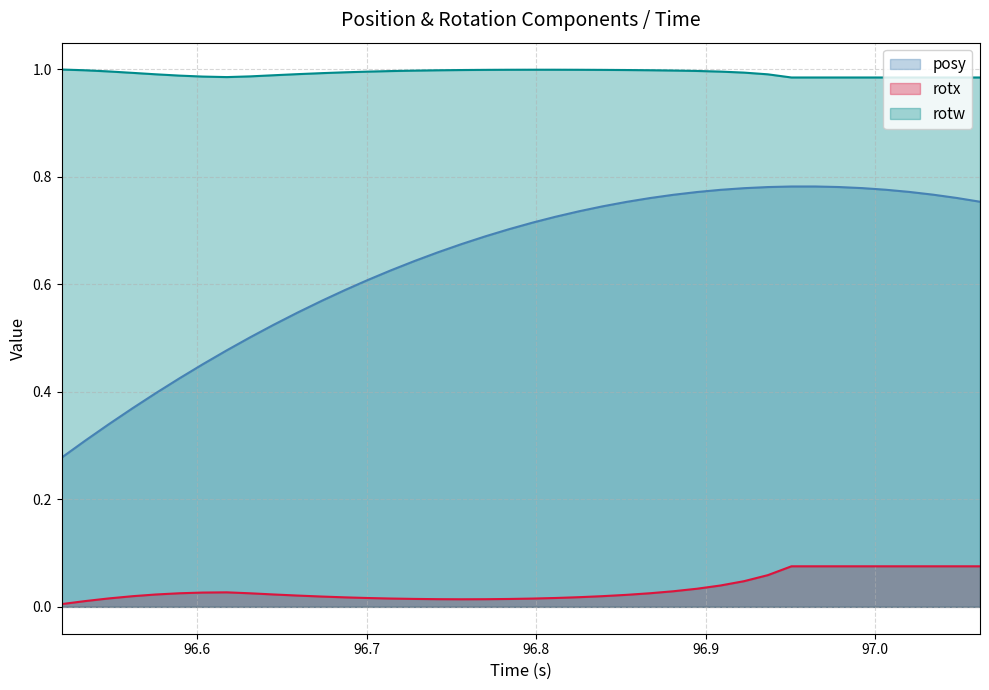

The value of posy at 97.0481 is 1.1. True or false?

False